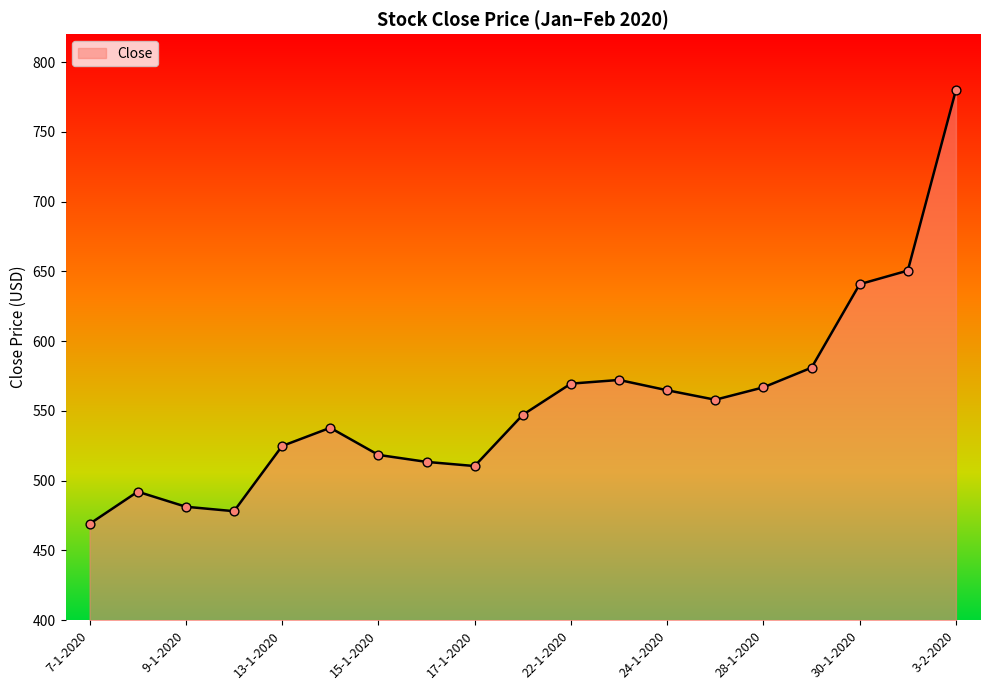

What is the greatest value displayed?

780.0